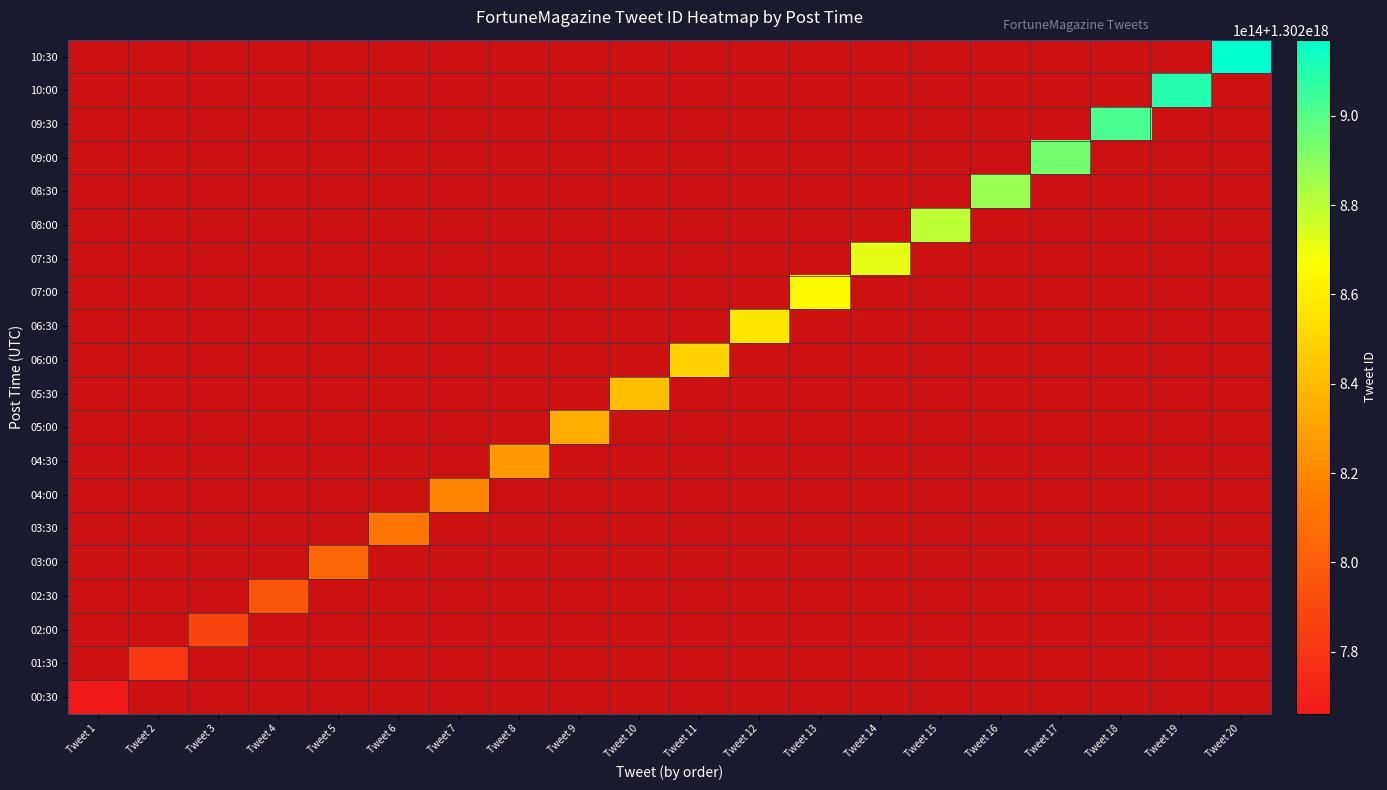

At which label does 09:30 reach its minimum?

Tweet 1